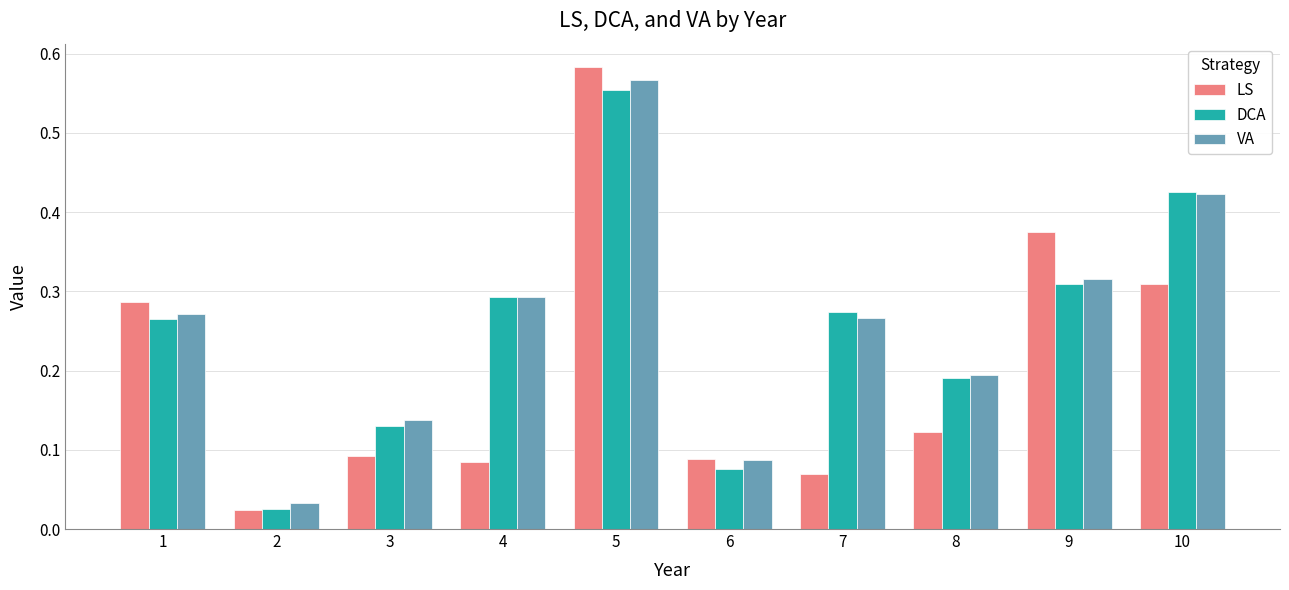

What is the difference between the maximum and minimum values in the VA series?

0.5